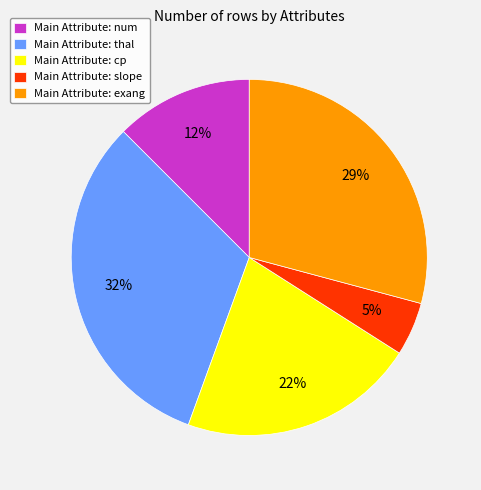

Is there a majority slice in this chart?

No